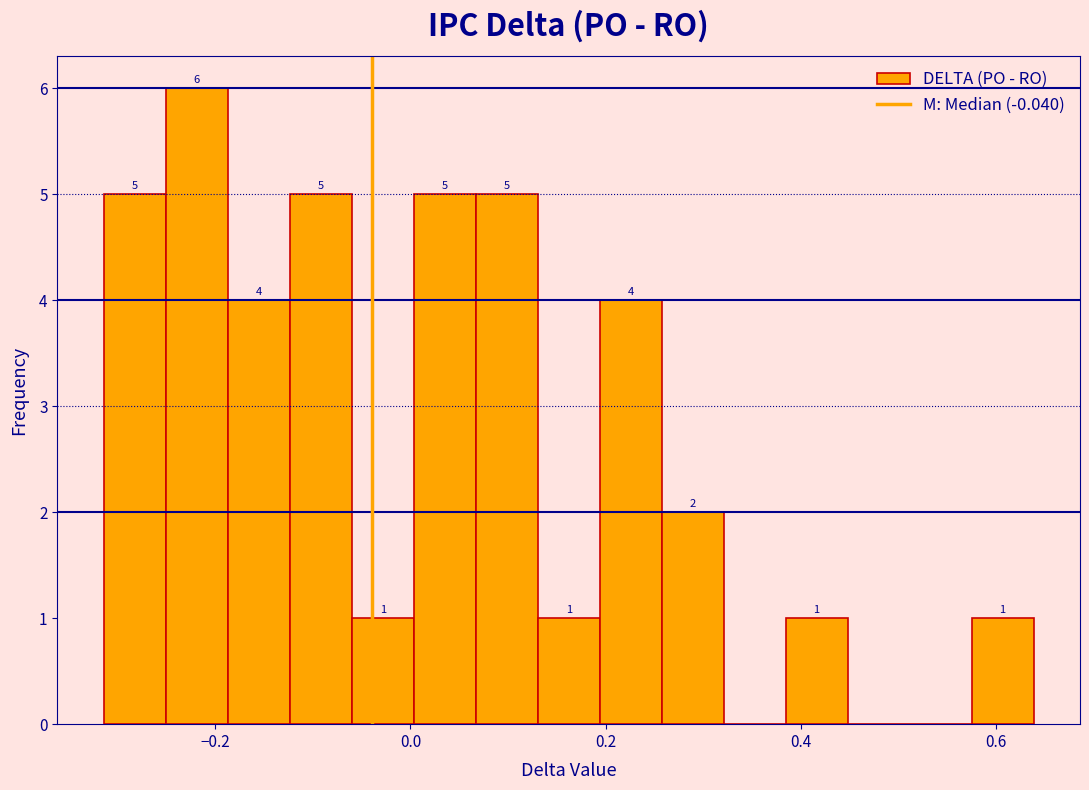

Read against the x-axis, roughly where is the centre of the tallest bar?

-0.22